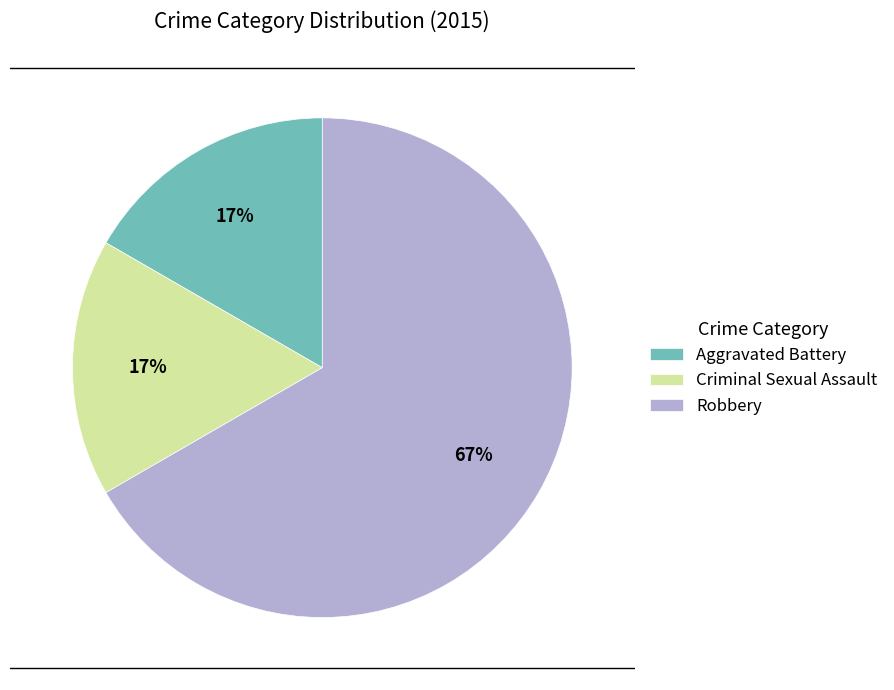

Approximately how many times larger is the value at Aggravated Battery compared to Criminal Sexual Assault?

1.0